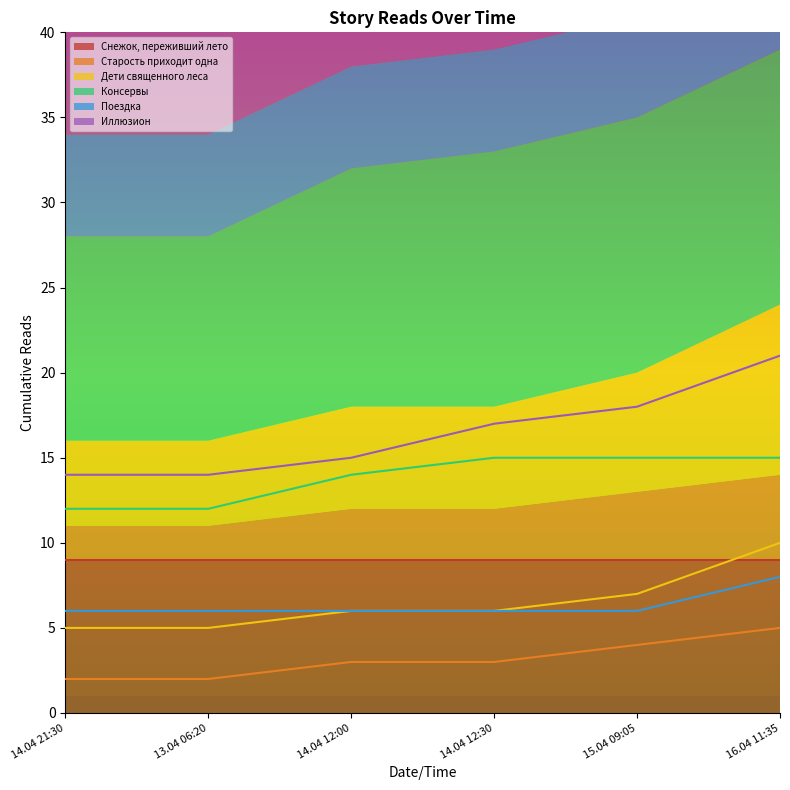

The value of Поездка at 15.04 09:05 is 6. True or false?

True